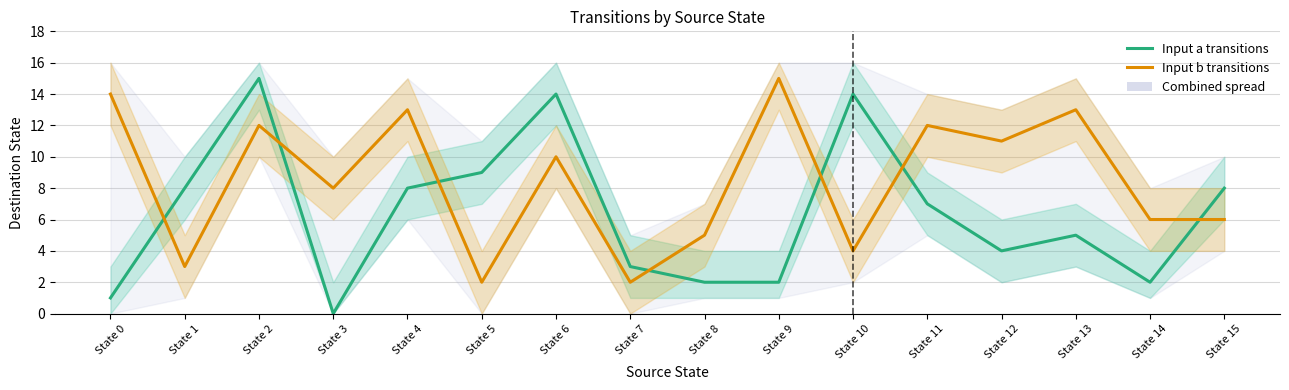

List the series in order of their overall mean, lowest first.

Input a transitions, Input b transitions